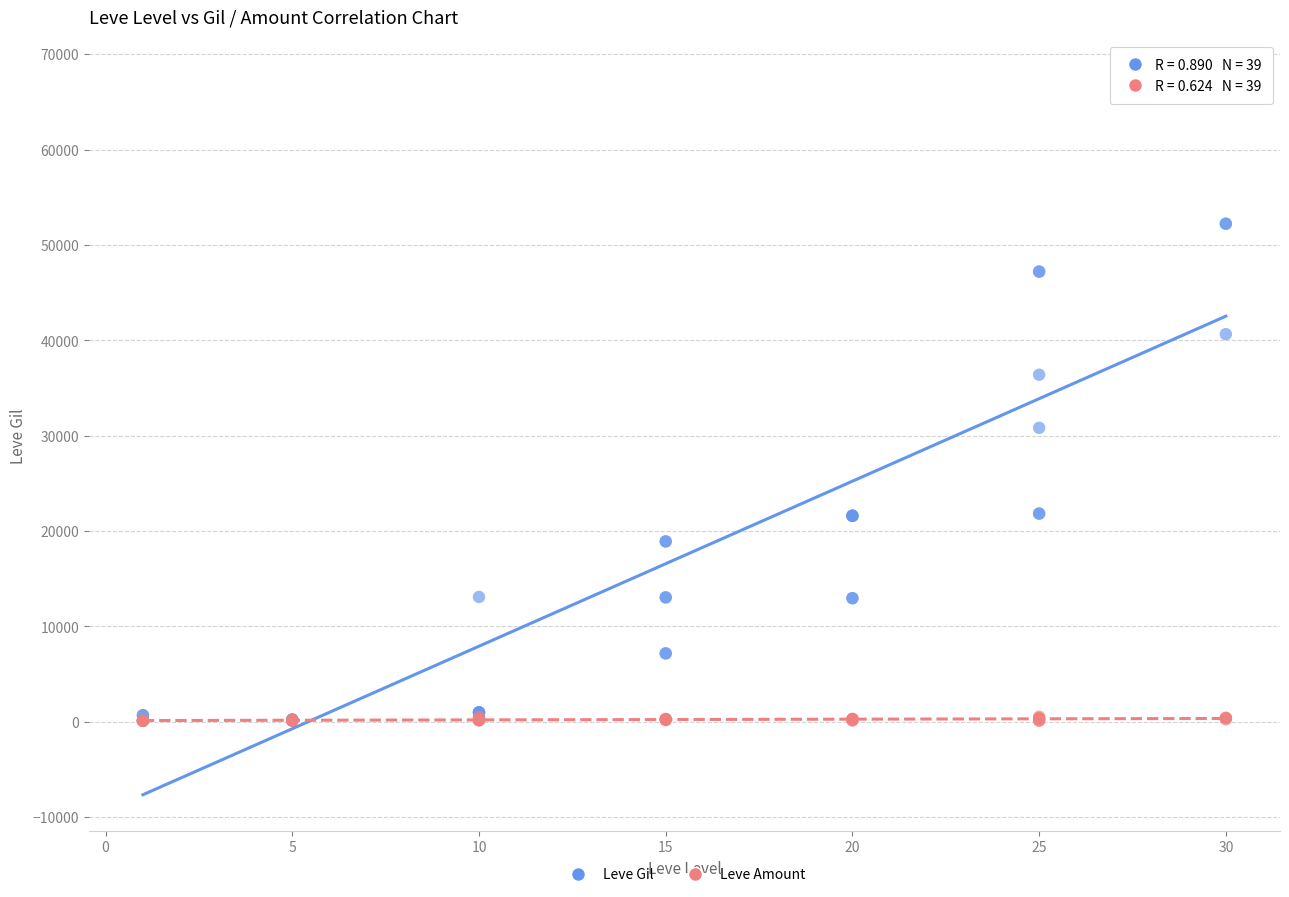

Which series has the largest Y range (max minus min)?

Leve Gil